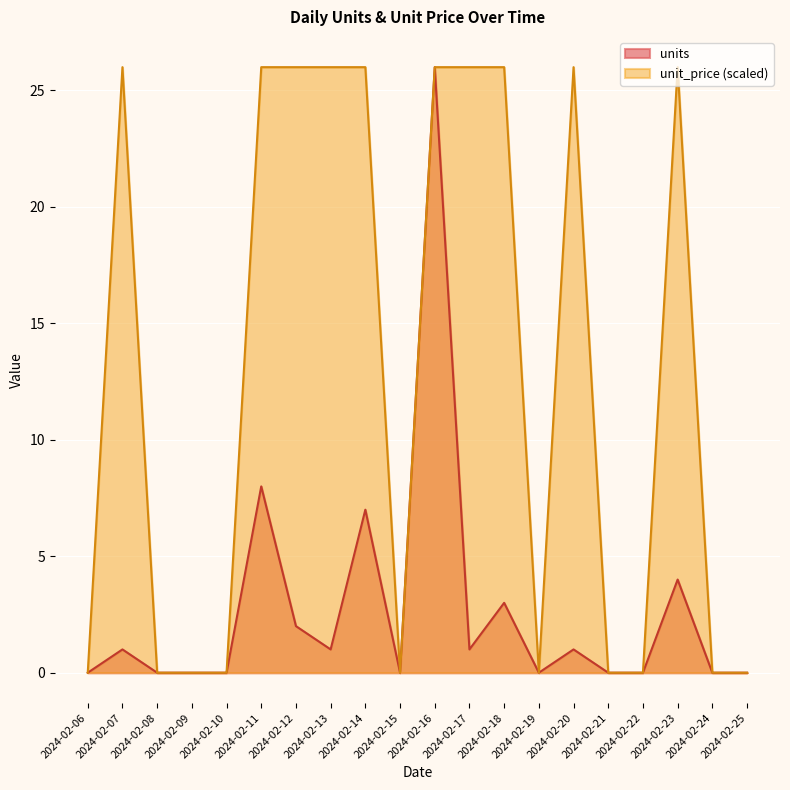

True or false: unit_price has a value of 7 at 2024-02-12.

False